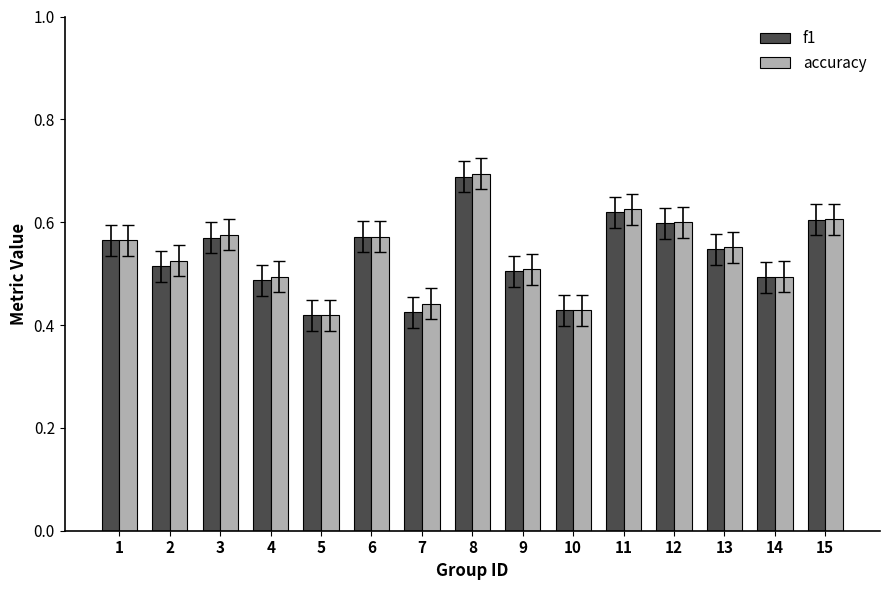

Does the chart contain stacked bars?

No